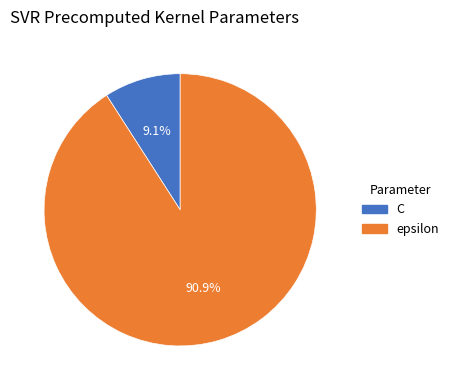

To the nearest percent, what is the difference between the largest and smallest slice percentages?

82%